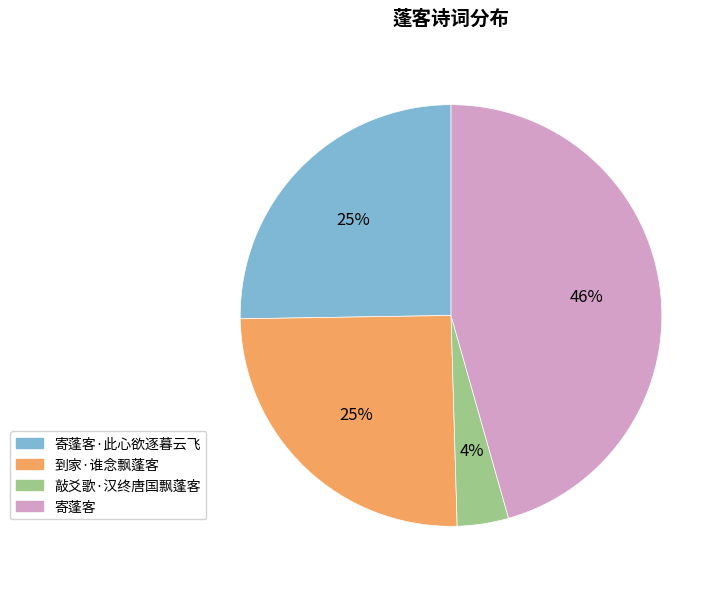

To the nearest percent, what is the difference between the largest and smallest slice percentages?

42%